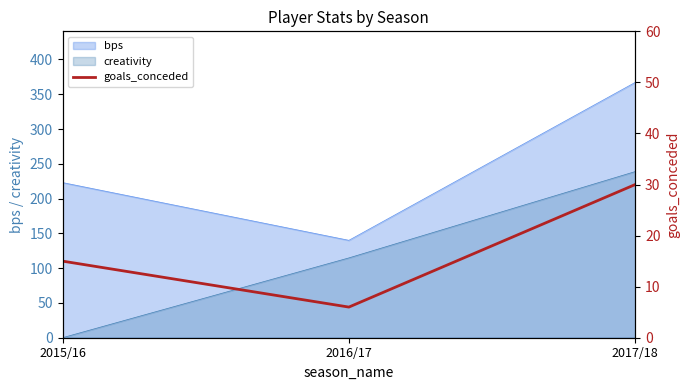

Between 2016/17 and 2017/18, which is larger?

2017/18